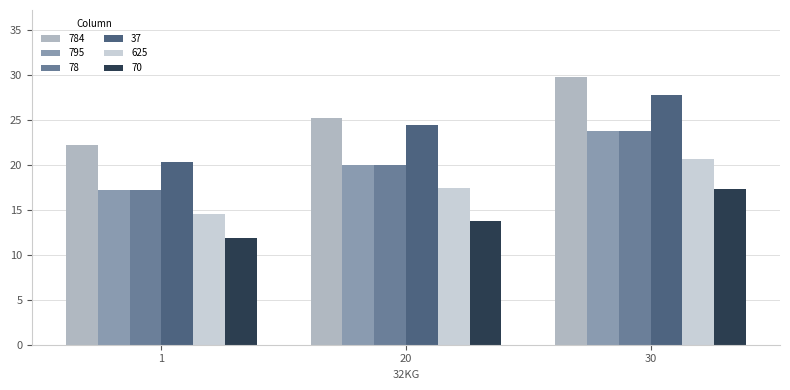

What are all the series names shown in the legend?

784, 795, 78, 37, 625, 70